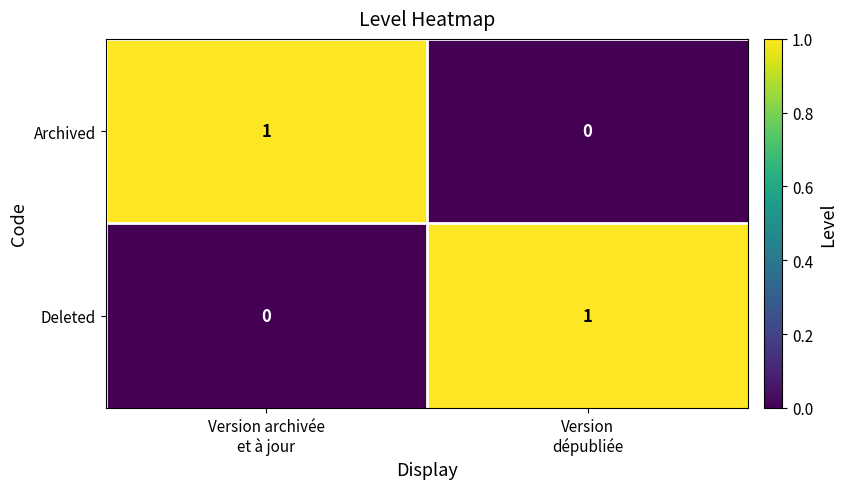

Reading right to left, extract all data points from this chart.

Archived: 0	1
Deleted: 1	0